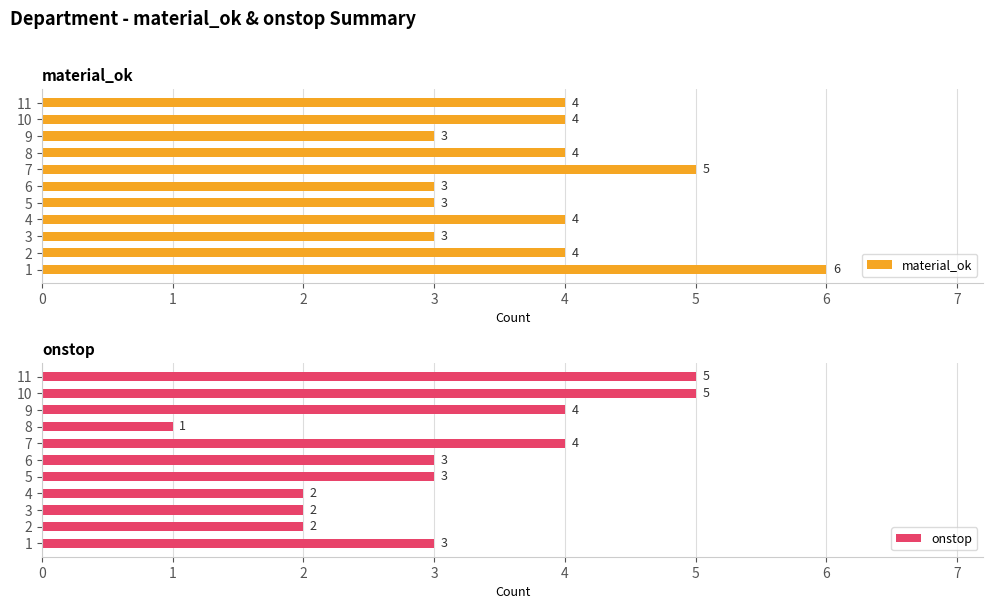

How many categories are shown in the chart?

11